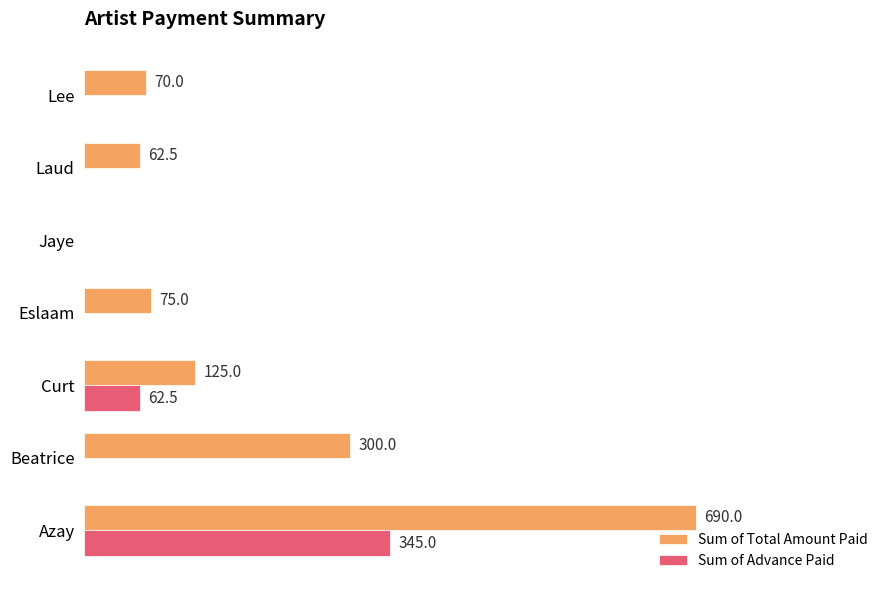

Is the value of Sum of Total Amount Paid at Curt greater than the value of Sum of Advance Paid at Lee?

Yes